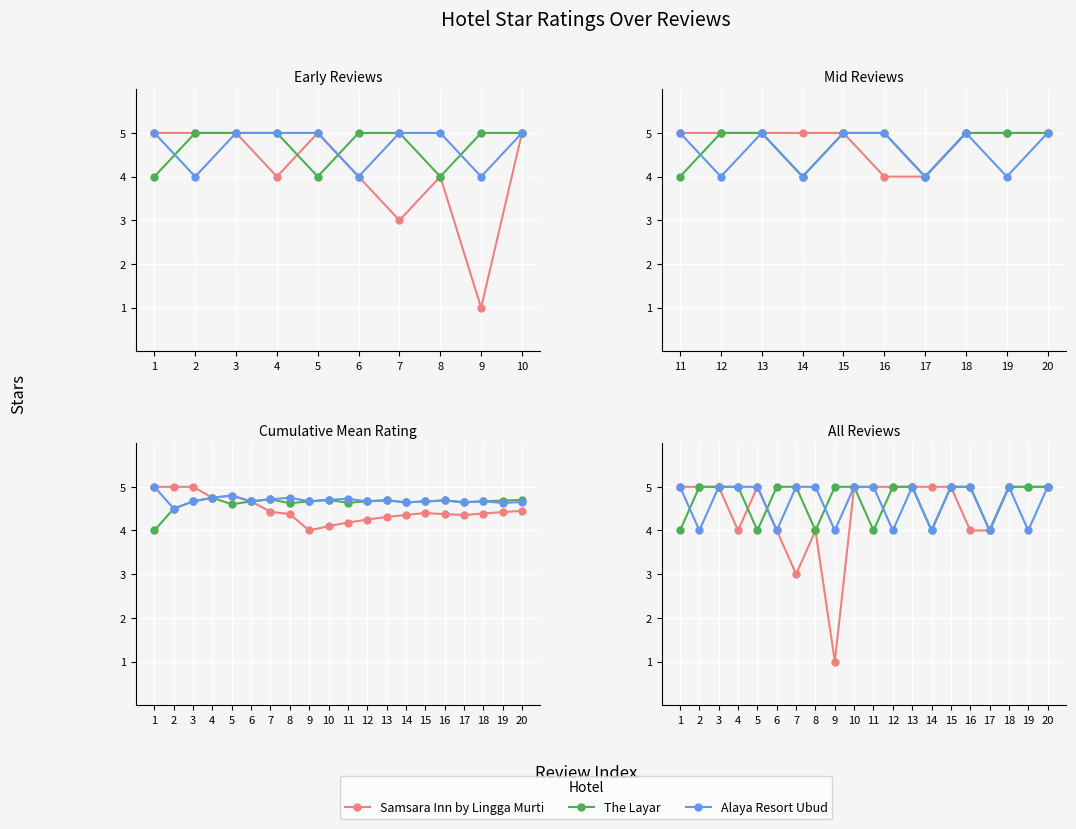

Count the number of data series in this chart.

3